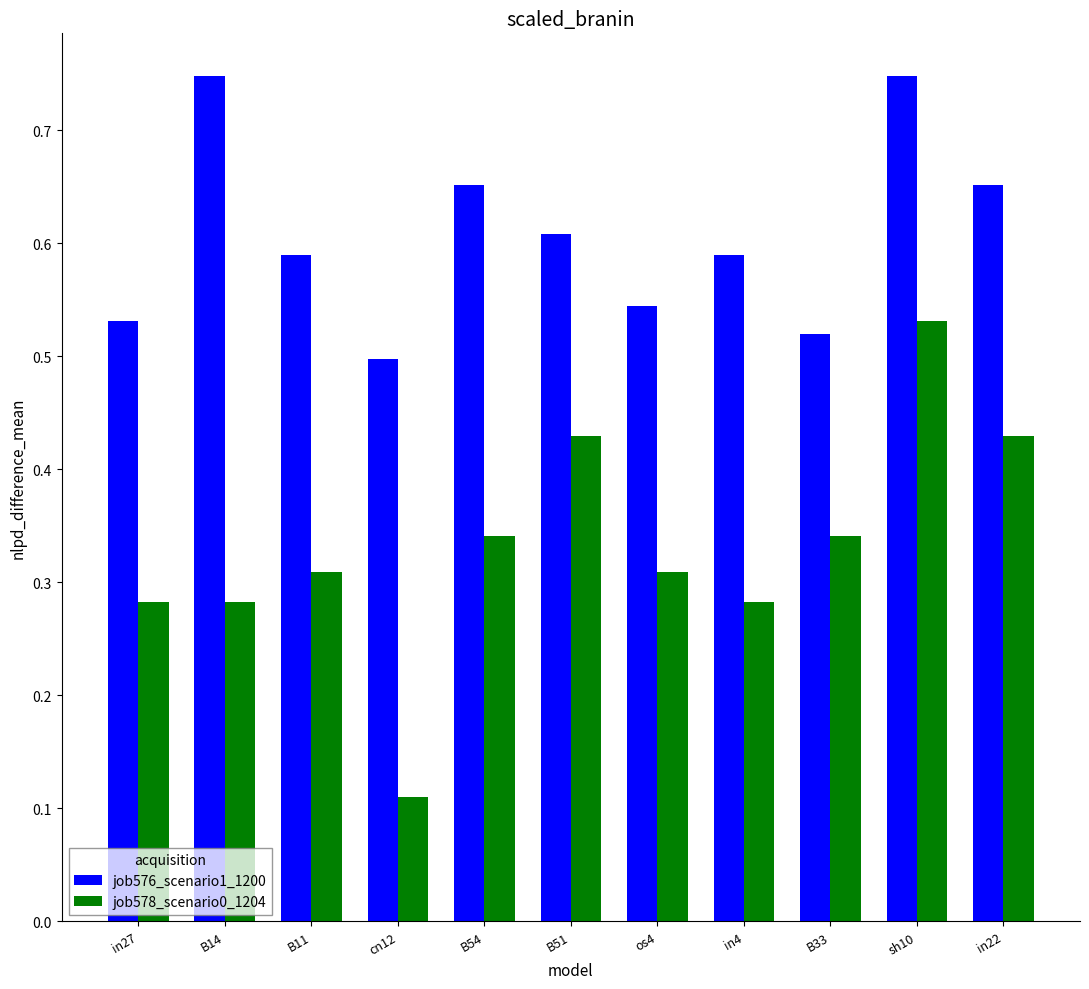

The job576_scenario1_1200 series shows 0.5 at cn12. True or false?

True